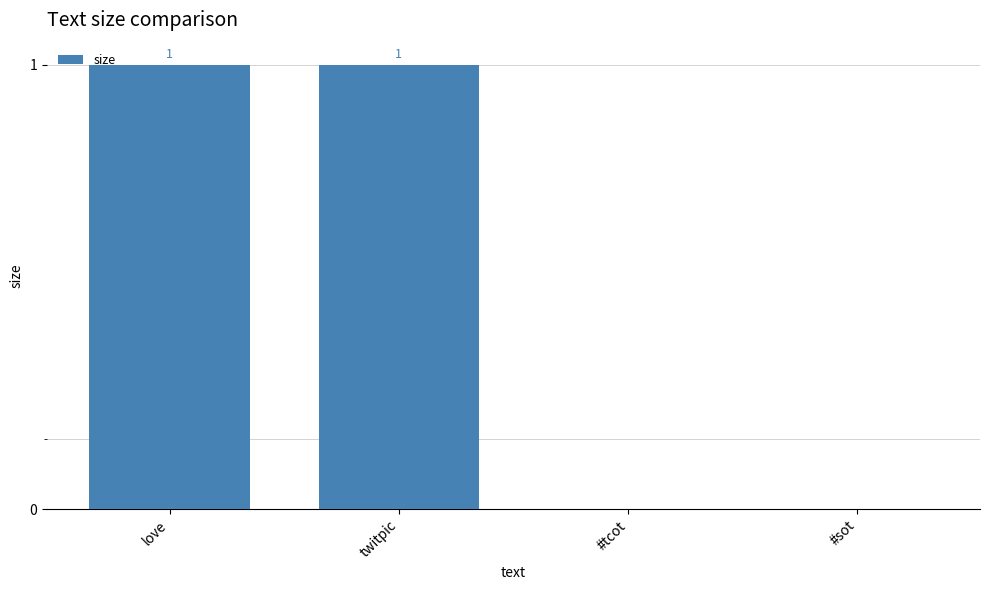

Does the chart contain any negative values?

No